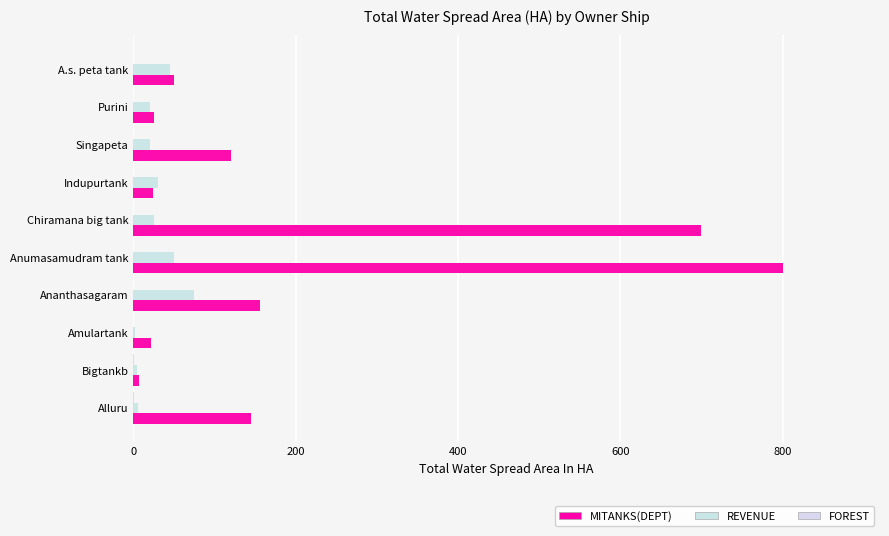

How many data points does each series have?

10